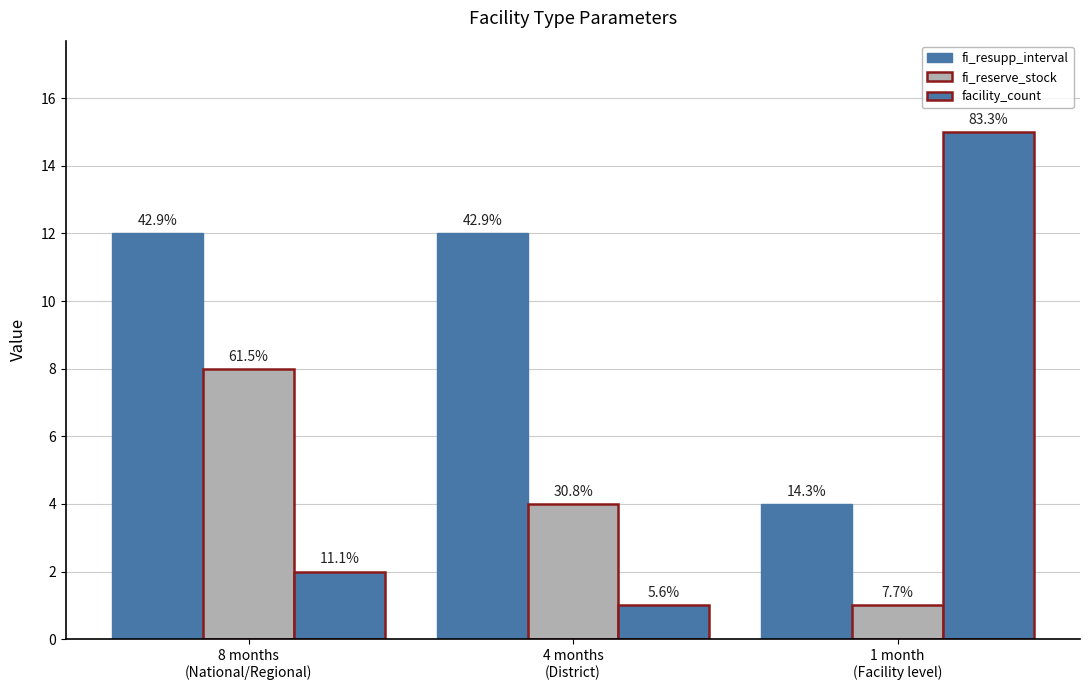

What is the value of the fi_reserve_stock bar at the 2nd from the left?

4